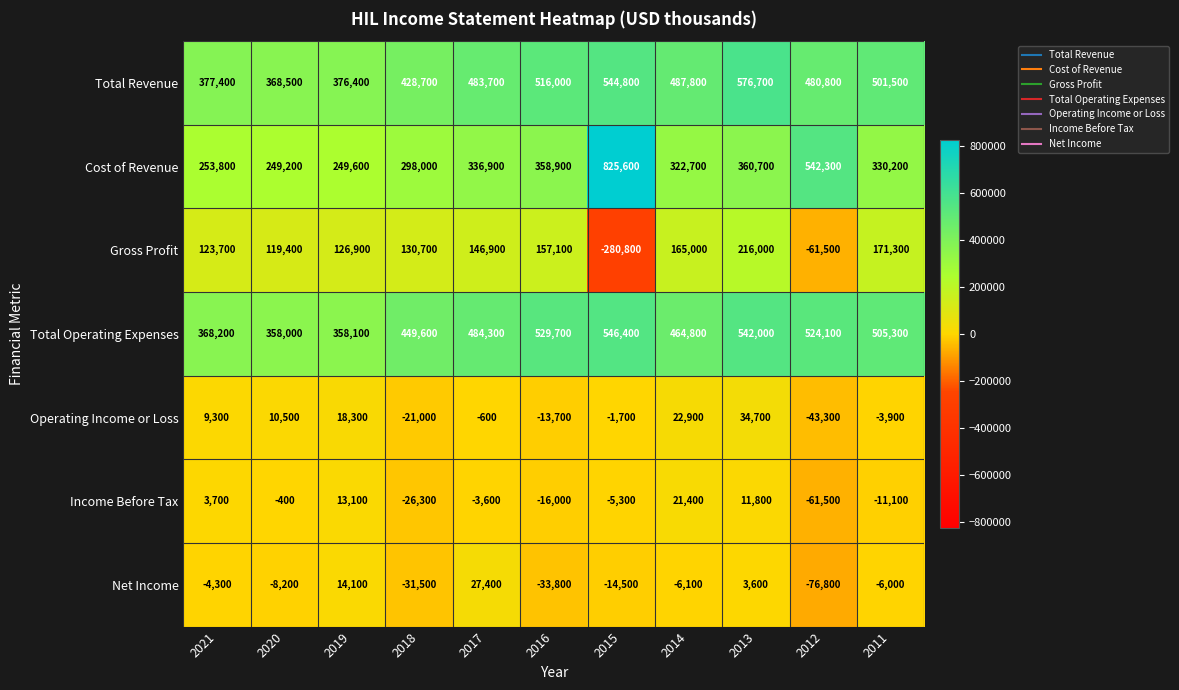

Which series has the widest spread of values?

Cost of Revenue